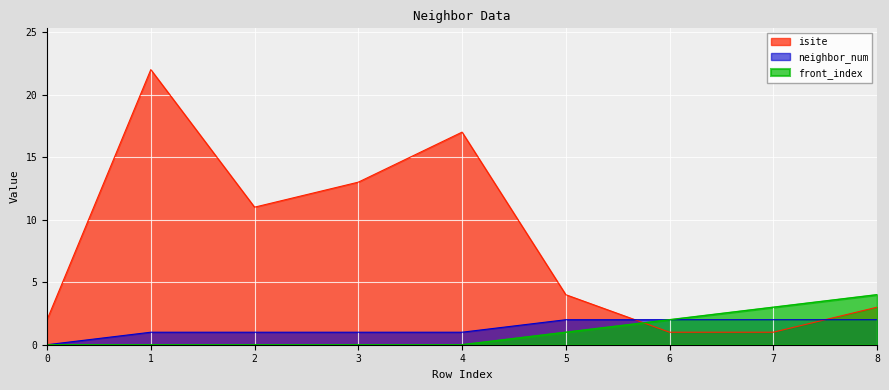

True or false: front_index has more than 2 points higher than both neighbors.

False